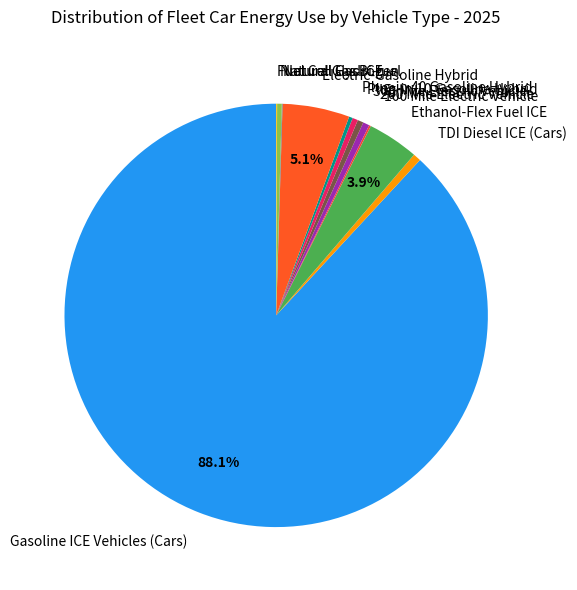

What is the largest slice in the pie chart?

Gasoline ICE Vehicles (Cars)